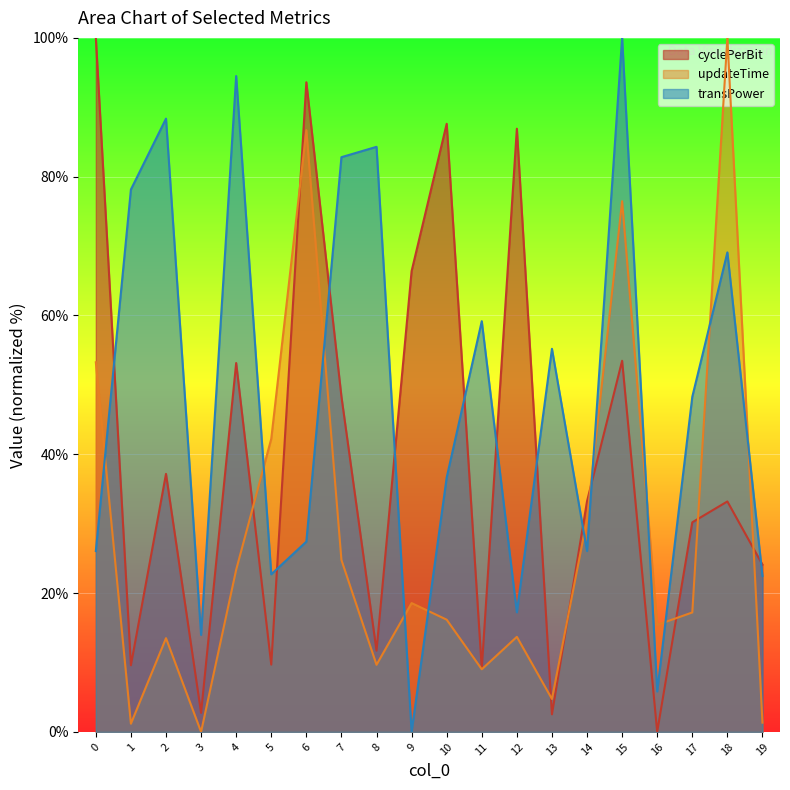

How many data points in updateTime are above 17?

10